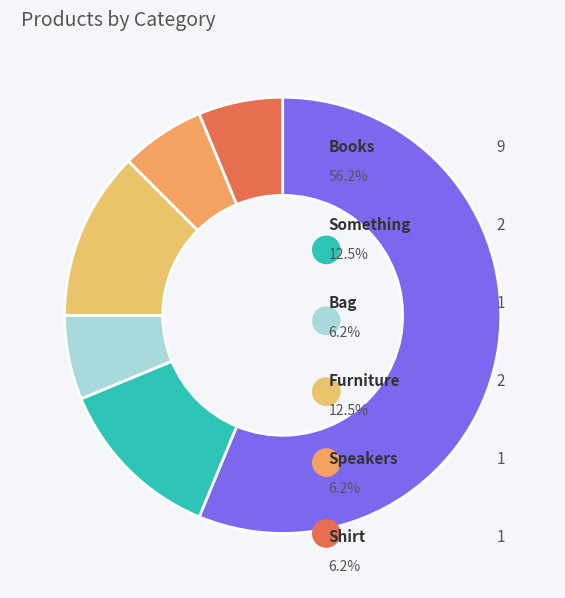

To the nearest percent, what is the average slice percentage?

17%